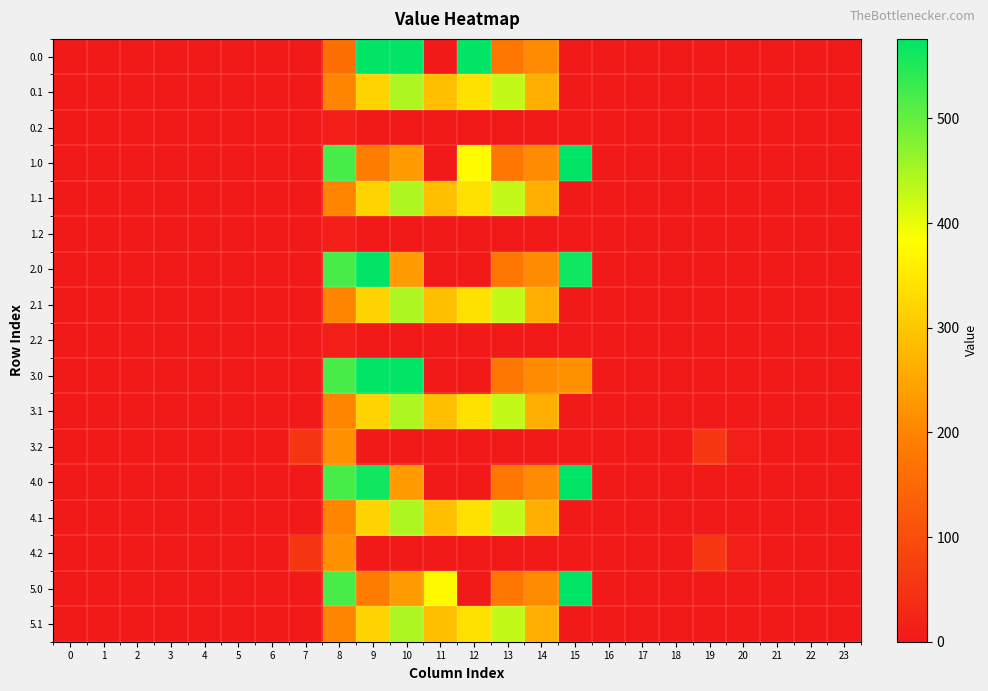

Reading left to right, list all the values displayed in this chart.

row_0: 0.0	0.0	0.0	0.0	0.0	0.0	0.0	0.0	163.8	576.0	576.0	0.0	576.0	177.7	211.3	0.0	0.0	0.0	0.0	0.0	0.0	0.0	0.0	0.0
row_1: 0.0	0.0	0.0	0.0	0.0	0.0	0.0	0.0	199.6	318.2	444.4	286.4	339.4	428.8	264.0	0.0	0.0	0.0	0.0	0.0	0.0	0.0	0.0	0.0
row_2: 0.0	0.0	0.0	0.0	0.0	0.0	0.0	0.0	11.4	0.0	0.0	0.0	0.0	0.0	0.0	0.0	0.0	0.0	0.0	0.0	0.0	0.0	0.0	0.0
row_3: 0.0	0.0	0.0	0.0	0.0	0.0	0.0	0.0	520.1	187.2	232.2	0.0	376.3	177.7	211.3	576.0	0.0	0.0	0.0	0.0	0.0	0.0	0.0	0.0
row_4: 0.0	0.0	0.0	0.0	0.0	0.0	0.0	0.0	199.6	318.2	444.4	286.4	339.4	428.8	264.0	0.0	0.0	0.0	0.0	0.0	0.0	0.0	0.0	0.0
row_5: 0.0	0.0	0.0	0.0	0.0	0.0	0.0	0.0	11.4	0.0	0.0	0.0	0.0	0.0	0.0	0.0	0.0	0.0	0.0	0.0	0.0	0.0	0.0	0.0
row_6: 0.0	0.0	0.0	0.0	0.0	0.0	0.0	0.0	520.1	576.0	232.2	0.0	0.0	177.7	211.3	563.4	0.0	0.0	0.0	0.0	0.0	0.0	0.0	0.0
row_7: 0.0	0.0	0.0	0.0	0.0	0.0	0.0	0.0	198.9	318.2	445.0	286.4	339.4	428.8	264.0	0.0	0.0	0.0	0.0	0.0	0.0	0.0	0.0	0.0
row_8: 0.0	0.0	0.0	0.0	0.0	0.0	0.0	0.0	11.4	0.0	0.0	0.0	0.0	0.0	0.0	0.0	0.0	0.0	0.0	0.0	0.0	0.0	0.0	0.0
row_9: 0.0	0.0	0.0	0.0	0.0	0.0	0.0	0.0	520.1	576.0	576.0	0.0	0.0	177.7	211.3	218.1	1.5	0.0	0.0	0.0	0.0	0.0	0.0	0.0
row_10: 0.0	0.0	0.0	0.0	0.0	0.0	0.0	0.0	198.9	318.2	445.0	286.4	339.4	428.8	264.0	0.0	0.0	0.0	0.0	0.0	0.0	0.0	0.0	0.0
row_11: 0.0	0.0	0.0	0.0	0.0	0.0	0.0	52.2	220.4	0.0	0.0	0.0	0.0	0.0	0.0	0.0	0.0	0.0	1.8	58.1	9.8	0.0	0.0	0.0
row_12: 0.0	0.0	0.0	0.0	0.0	0.0	0.0	0.0	520.1	561.9	232.2	0.0	0.0	177.7	211.3	576.0	1.5	0.0	0.0	0.0	0.0	0.0	0.0	0.0
row_13: 0.0	0.0	0.0	0.0	0.0	0.0	0.0	0.0	198.9	318.2	445.0	286.4	339.4	428.8	264.0	0.0	0.0	0.0	0.0	0.0	0.0	0.0	0.0	0.0
row_14: 0.0	0.0	0.0	0.0	0.0	0.0	0.0	52.2	220.4	0.0	0.0	0.0	0.0	0.0	0.0	0.0	0.0	0.0	1.8	58.1	9.8	0.0	0.0	0.0
row_15: 0.0	0.0	0.0	0.0	0.0	0.0	0.0	0.0	520.1	187.2	232.2	374.8	0.0	177.7	211.3	576.0	1.5	0.0	0.0	0.0	0.0	0.0	0.0	0.0
row_16: 0.0	0.0	0.0	0.0	0.0	0.0	0.0	0.0	198.9	318.2	445.0	286.4	339.4	428.8	264.0	0.0	0.0	0.0	0.0	0.0	0.0	0.0	0.0	0.0